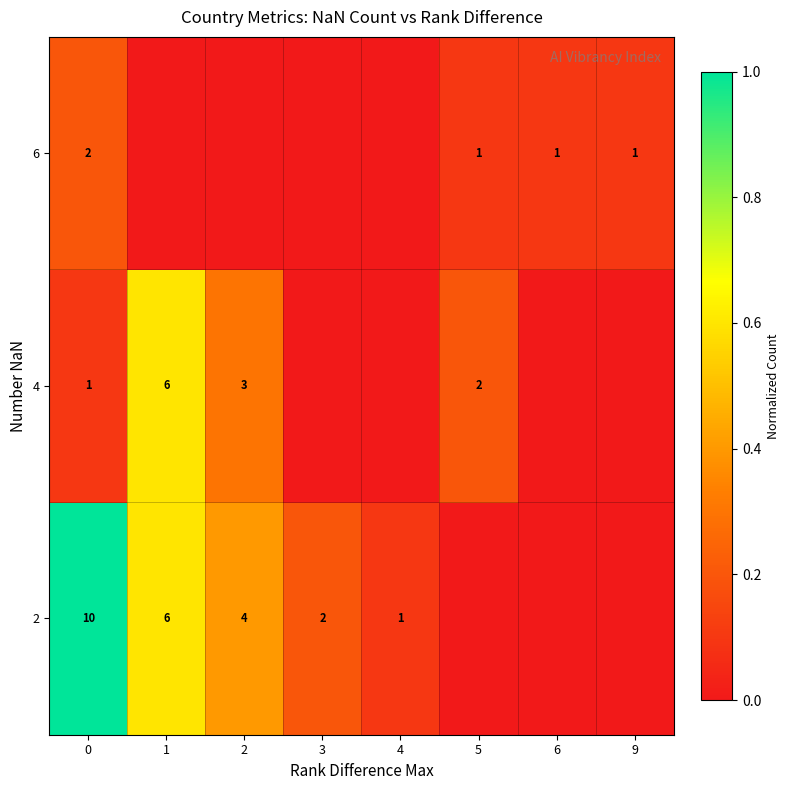

What is the difference between the highest and lowest values at 0?

9